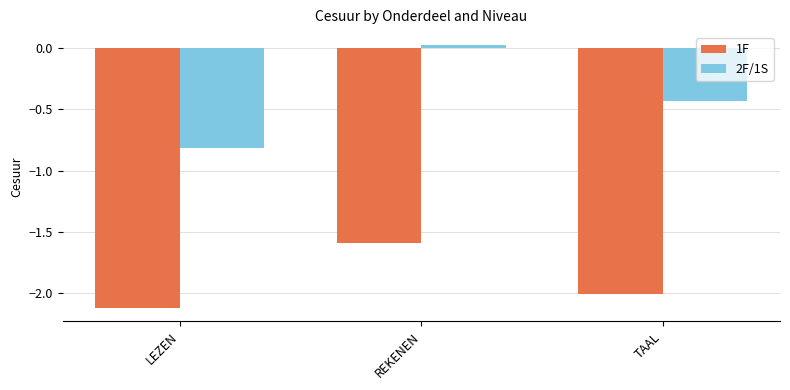

At how many categories does at least one series exceed 0?

1